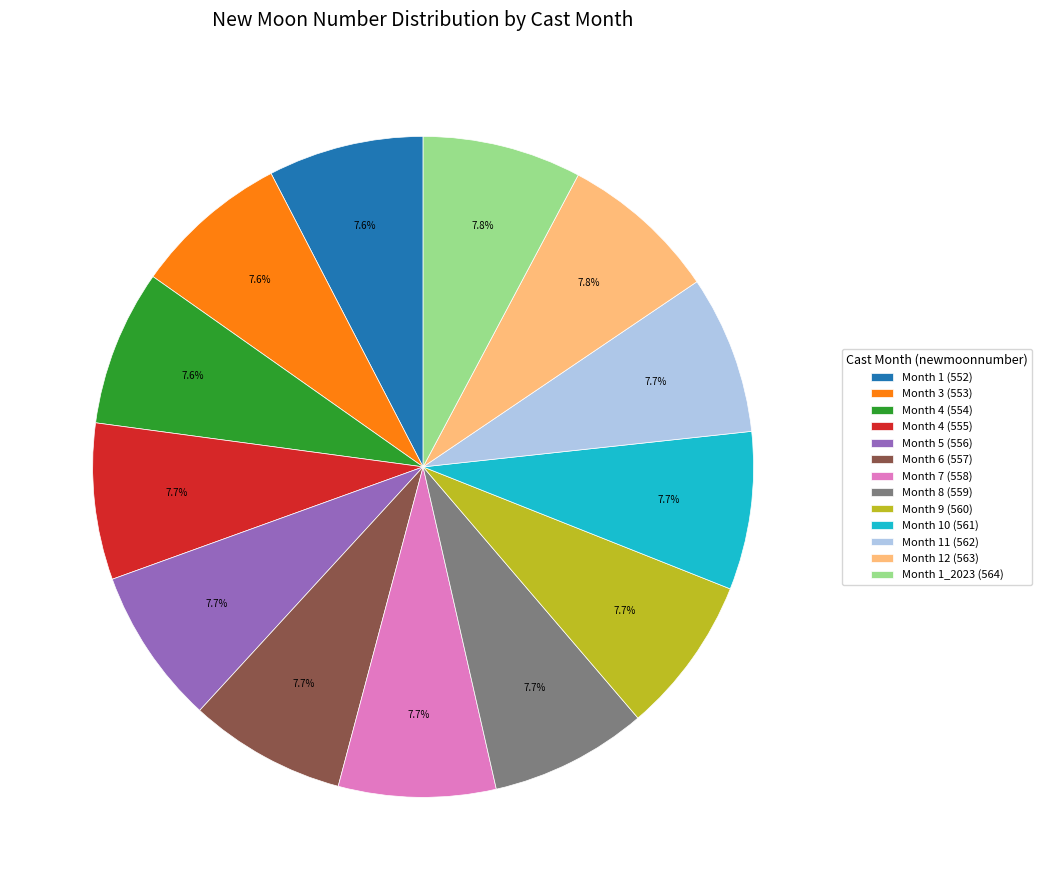

Do Month 6 (557) and Month 4 (555) together represent more than half of the pie?

No